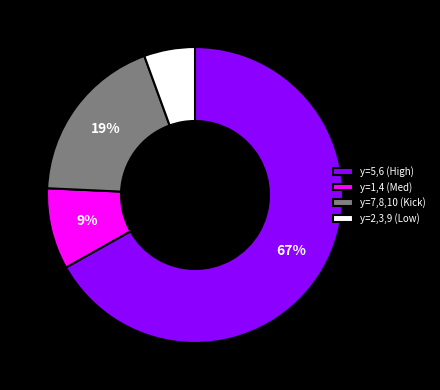

Rank the categories by value from lowest to highest.

y=2,3,9 (Low), y=1,4 (Med), y=7,8,10 (Kick), y=5,6 (High)